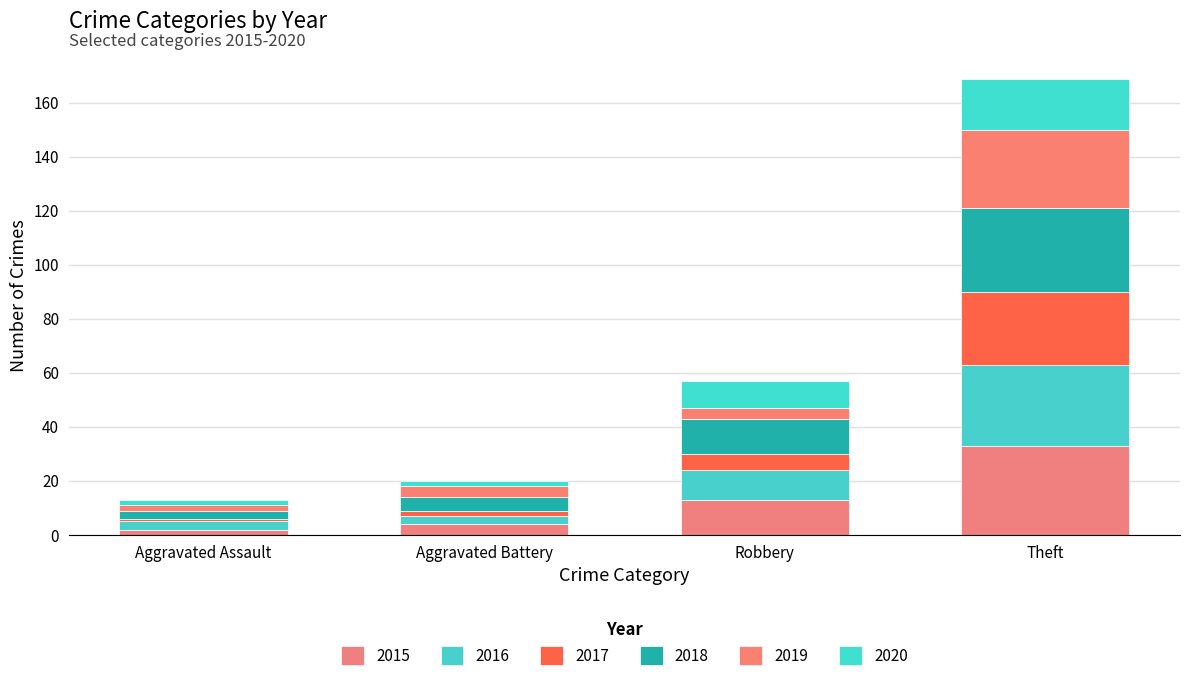

List the series in order of their peak value, highest first.

2015, 2018, 2016, 2019, 2017, 2020